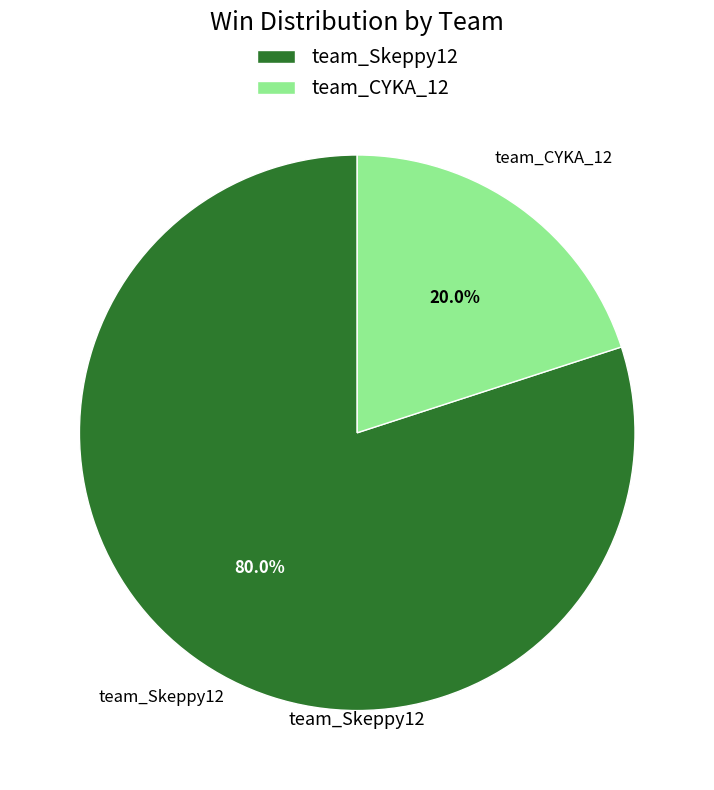

Is there any slice that represents more than half of the pie?

Yes